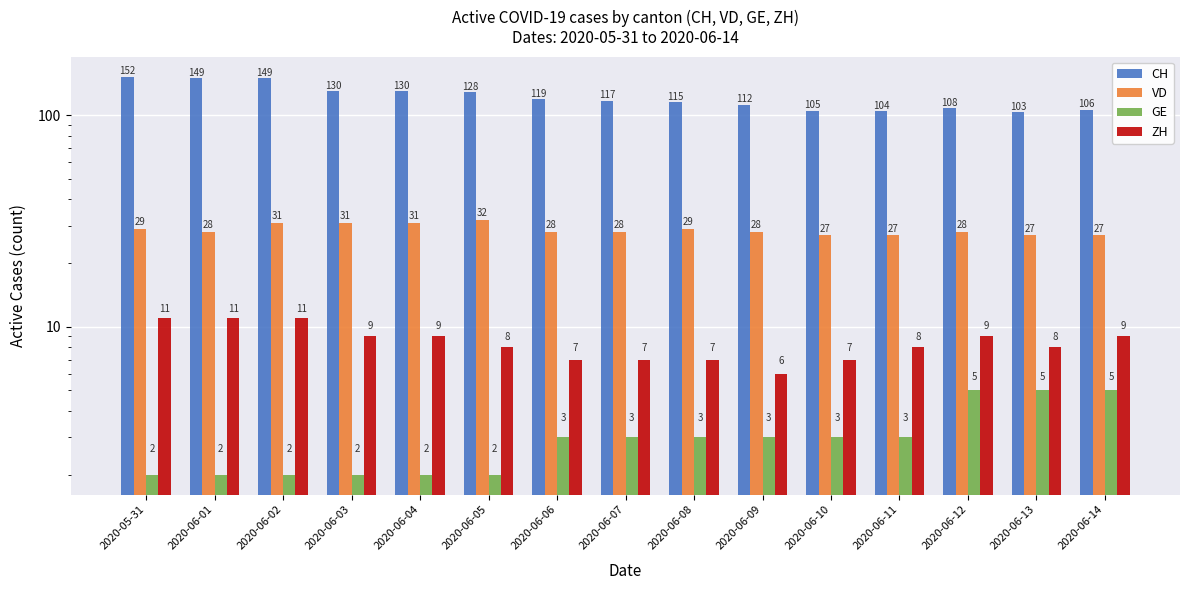

Is it true that ZH equals 8 at 2020-06-05?

True